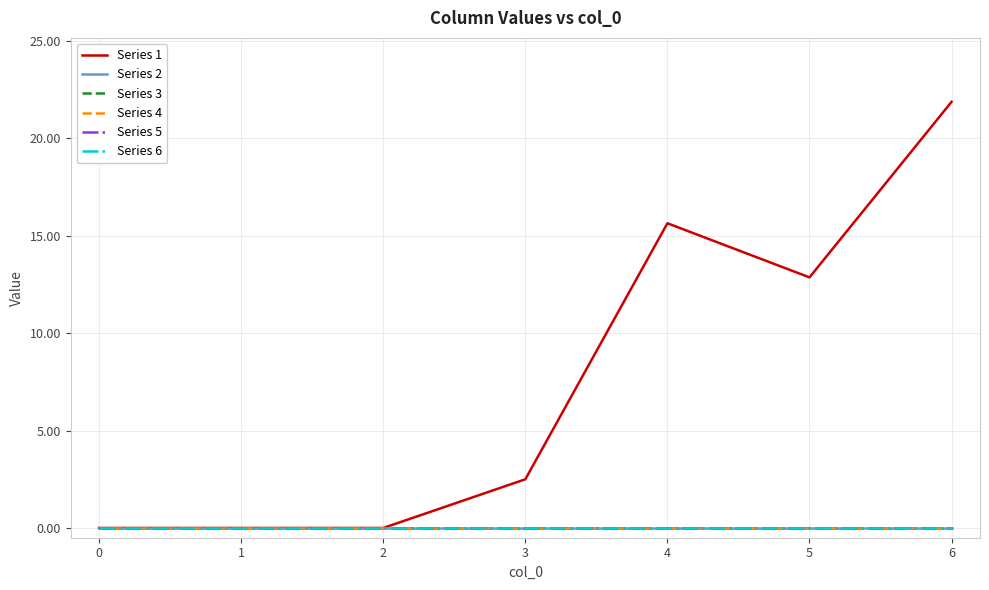

Is this an area chart (filled region under the line)?

No